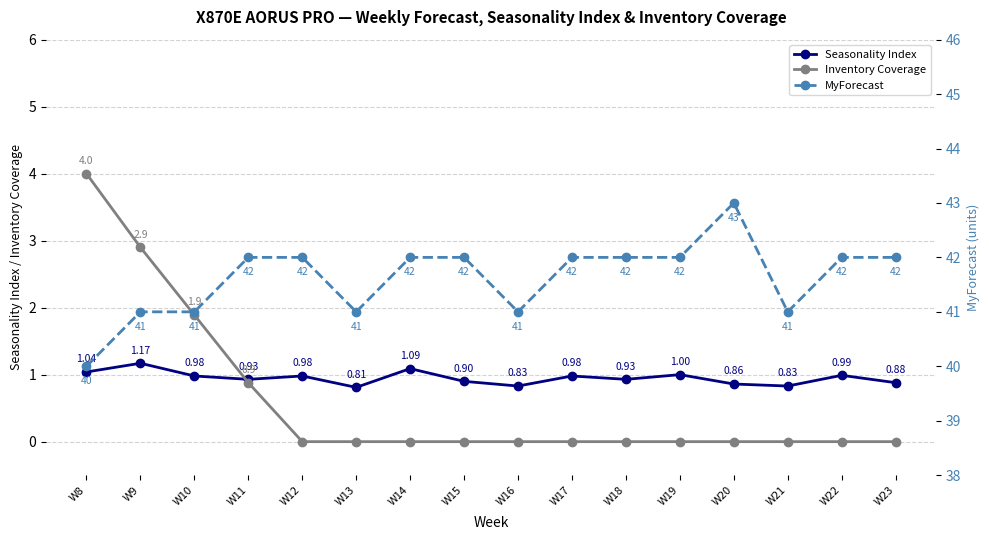

True or false: Seasonality Index has a value of 1.2 at W15.

False